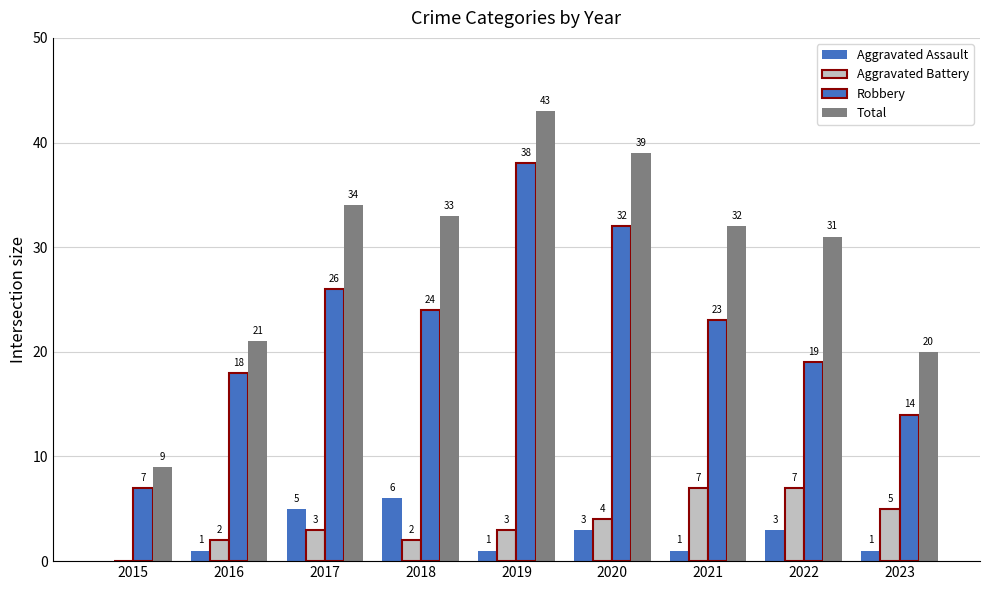

How many Aggravated Battery values are between 2 and 5?

6